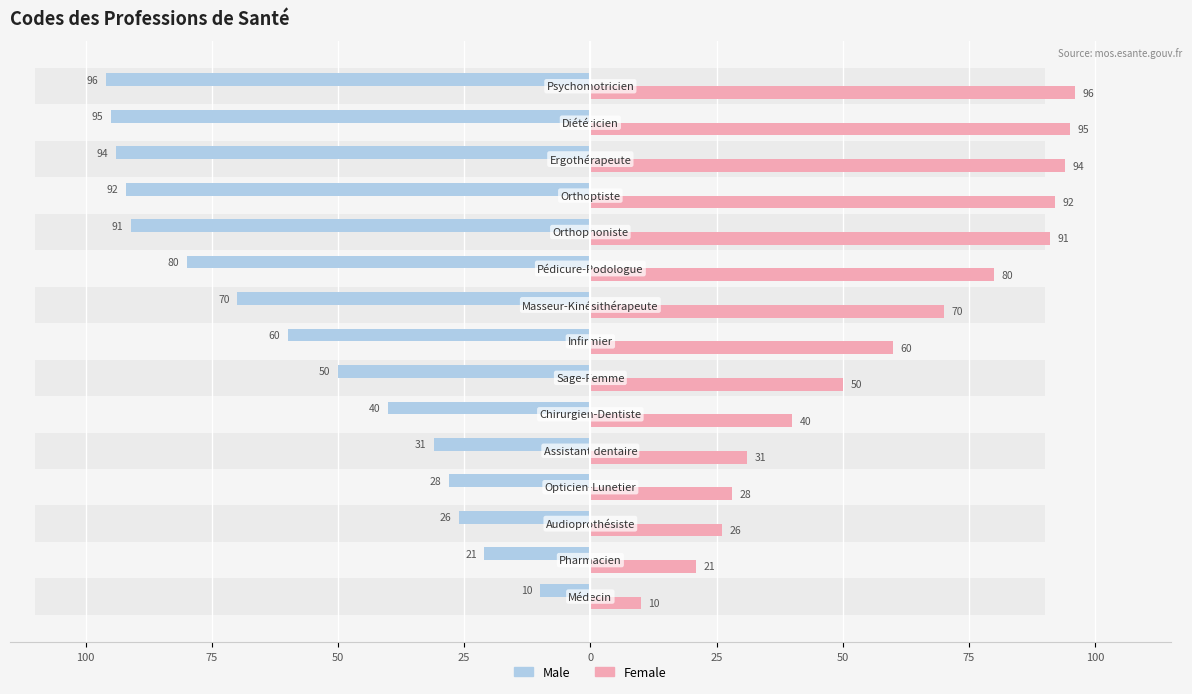

What is the sum of all Male values?

-884